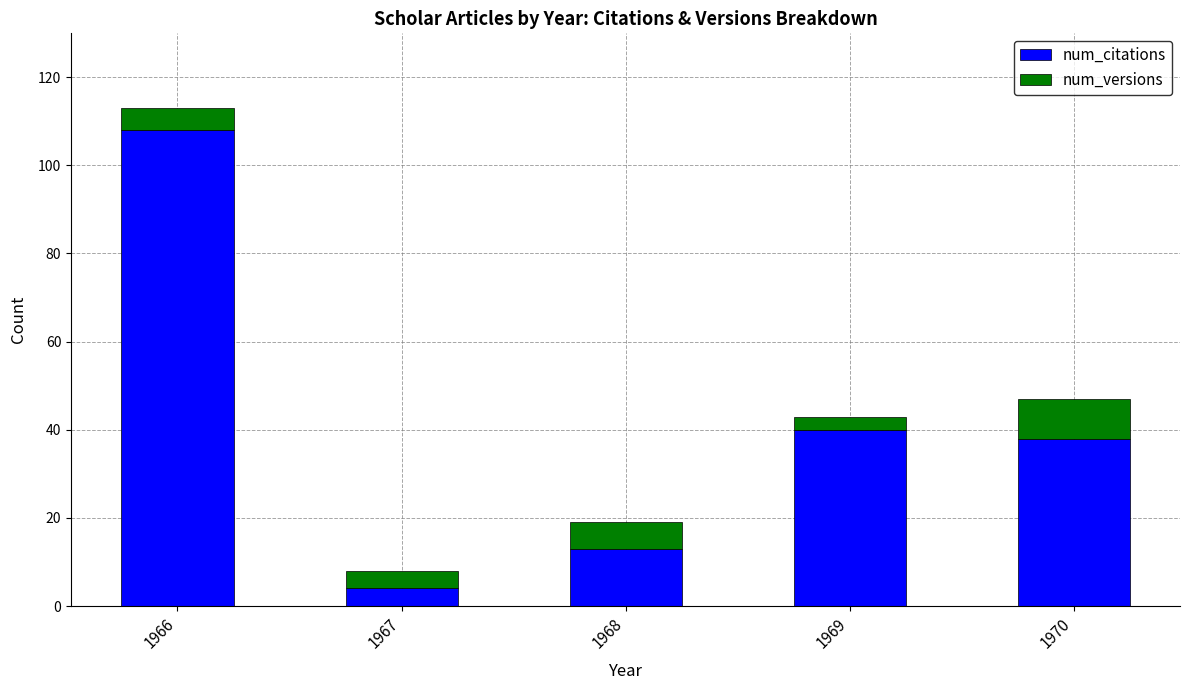

What is the highest value of the num_citations series?

108